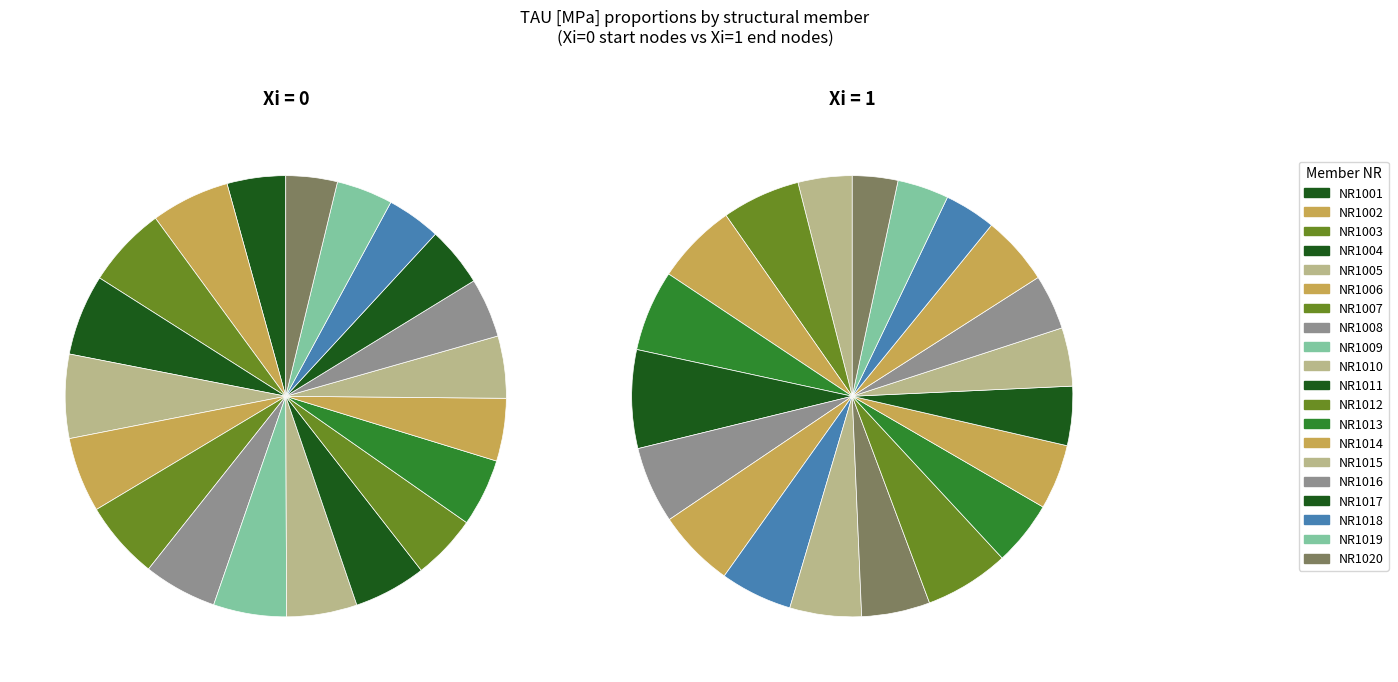

Is it true that 1000011 is 1% of the pie?

False